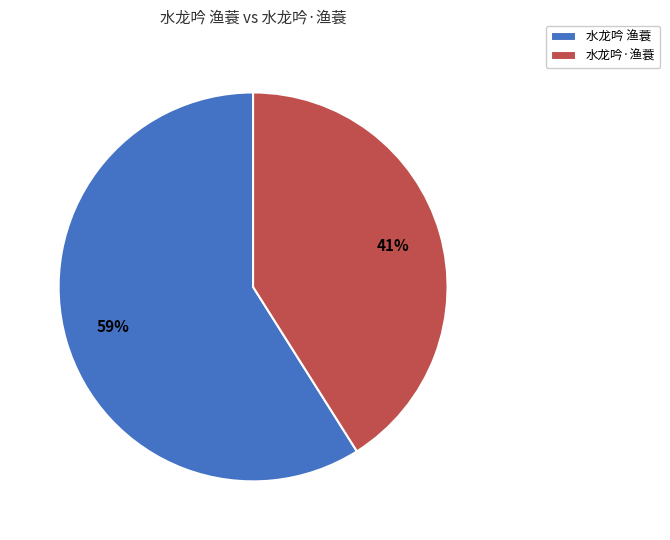

Rank the categories by value from lowest to highest.

水龙吟·渔蓑, 水龙吟 渔蓑